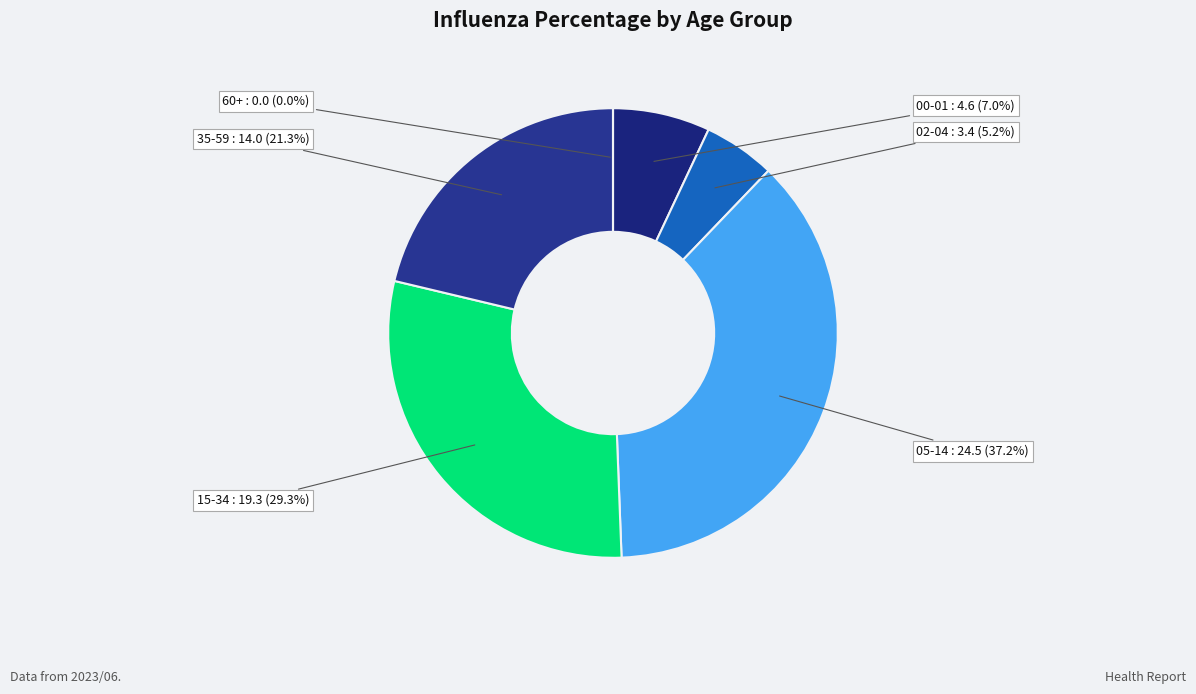

Which category has the biggest portion of the pie?

05-14